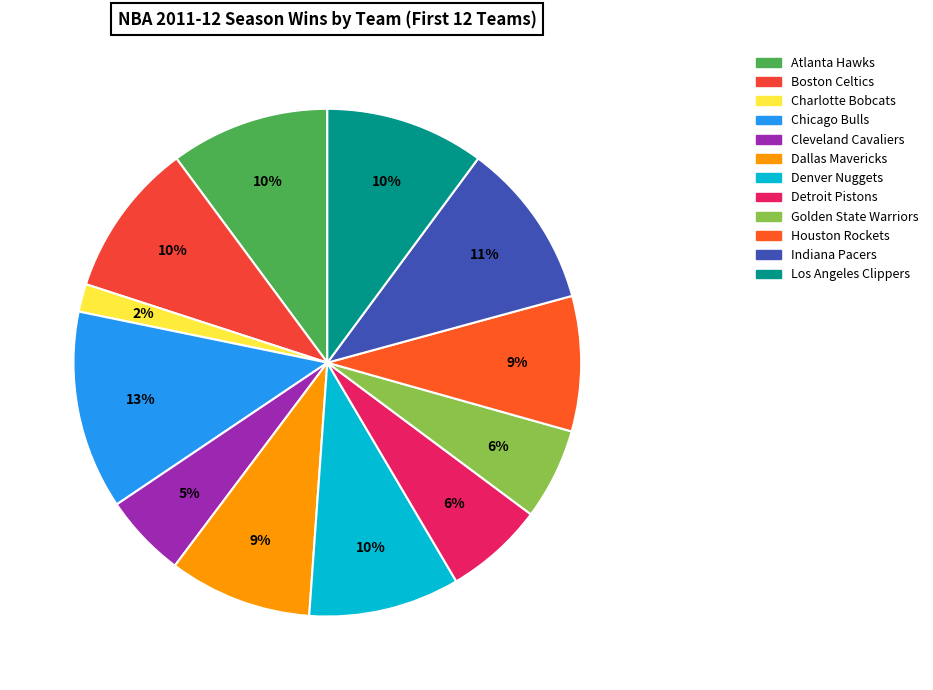

Is there any slice that represents more than half of the pie?

No